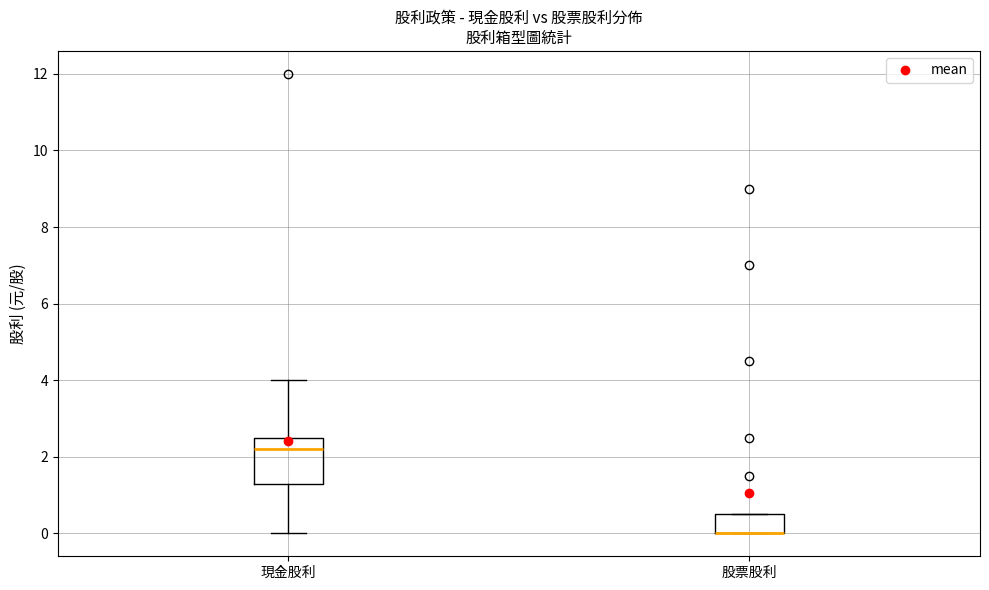

Reading left to right, read every box against the y-axis: the position of its median line, the range the box covers, and the ends of its whiskers. The values are not printed on the chart, so give them approximately, as read against the axis.

現金股利: median 2.2, box 1.4 to 2.6, whiskers 0.0 to 4.0
股票股利: median 0.0 (drawn on the box's lower edge), box 0.0 to 0.6, whiskers 0.0 to 0.6